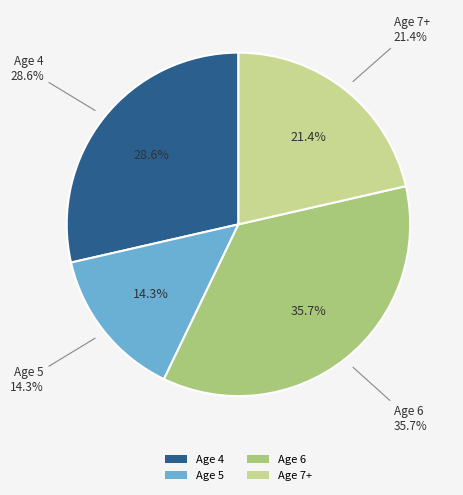

How many slices are in this pie chart?

4